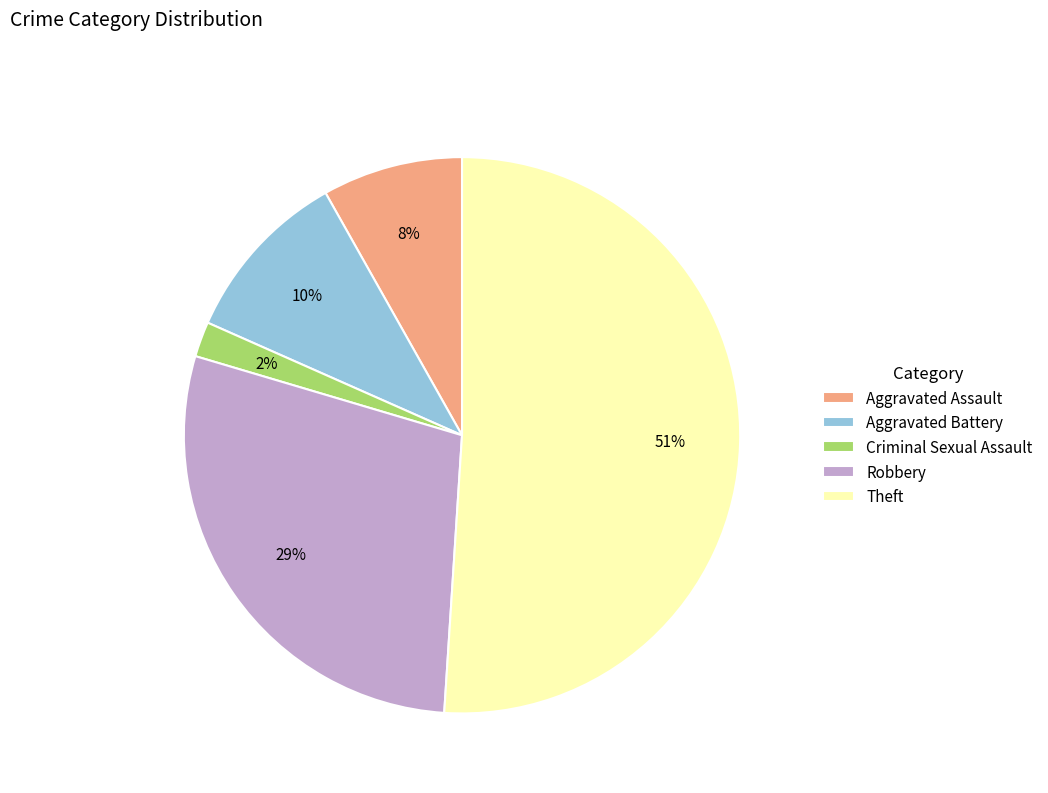

Is the sum of Robbery and Aggravated Assault greater than half?

No